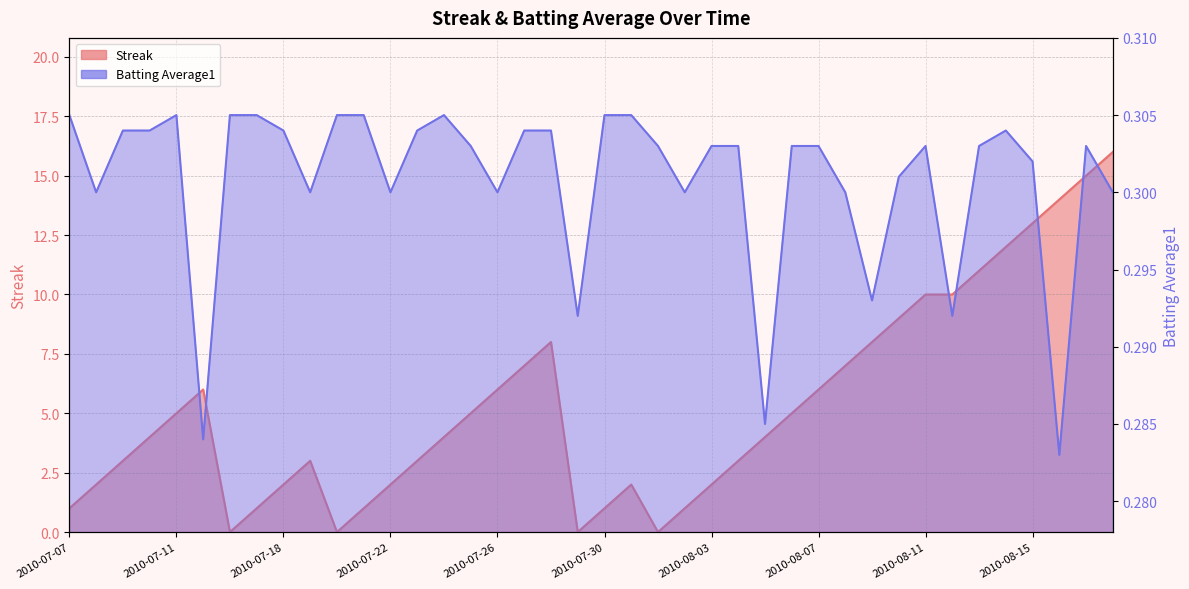

What is the difference between the highest and lowest values at 2010-07-07?

0.7